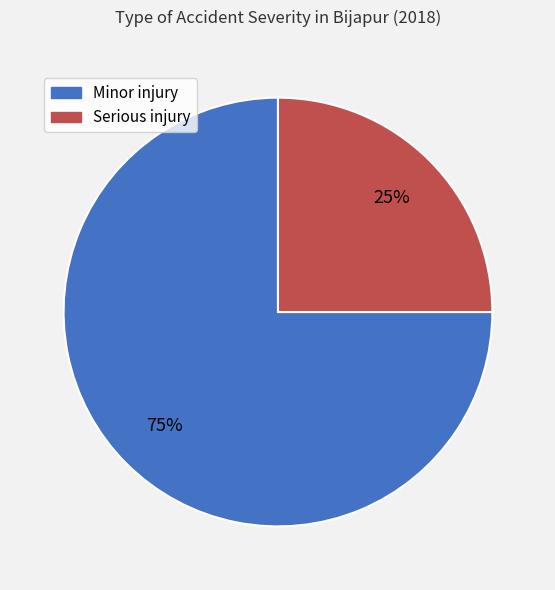

Which category accounts for the majority?

Minor injury